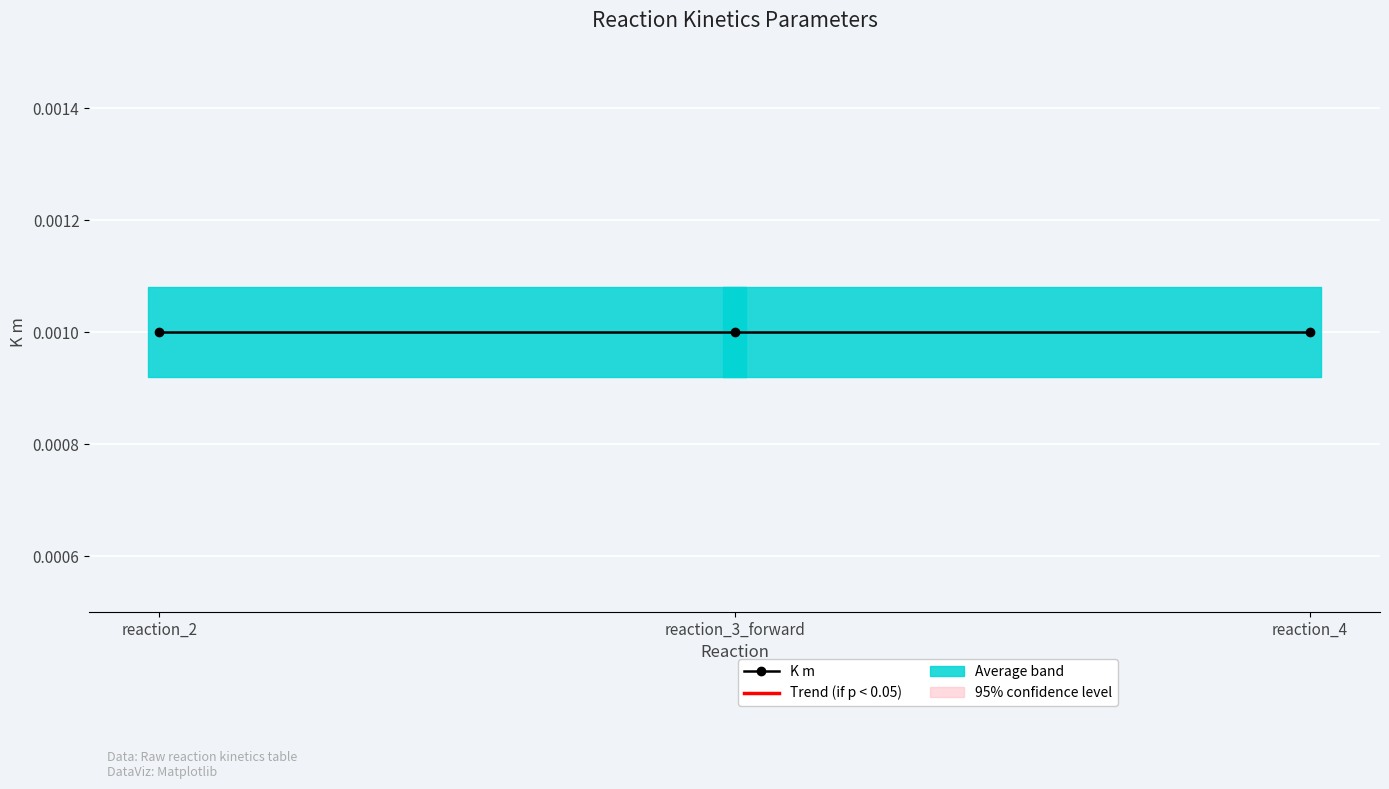

What is the label of the 3rd point from the right?

reaction_2